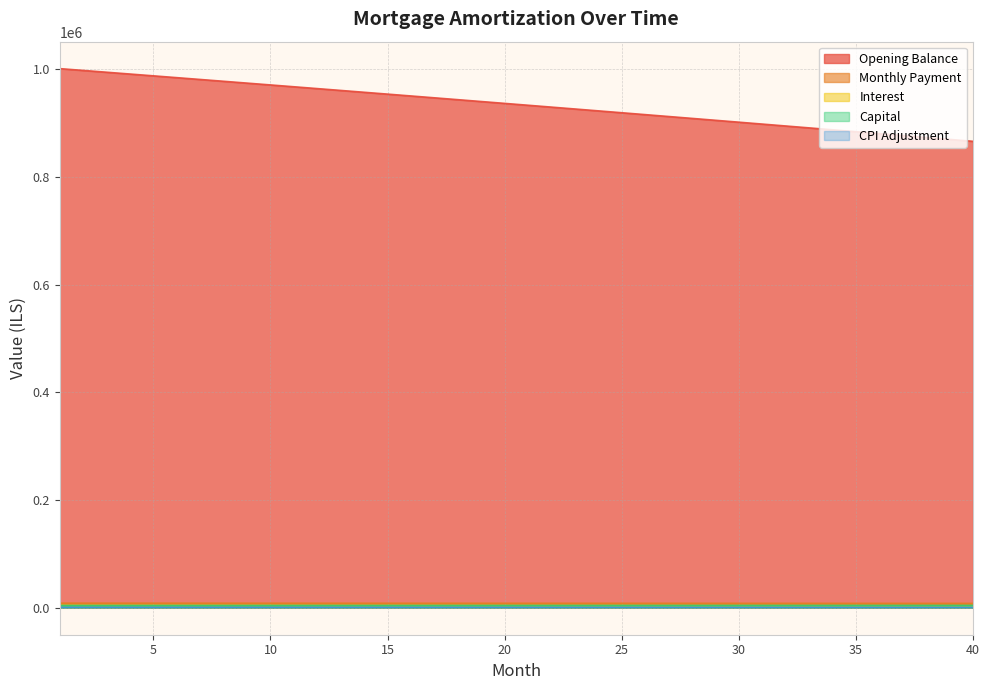

Which has a higher value, 37 or 5?

5